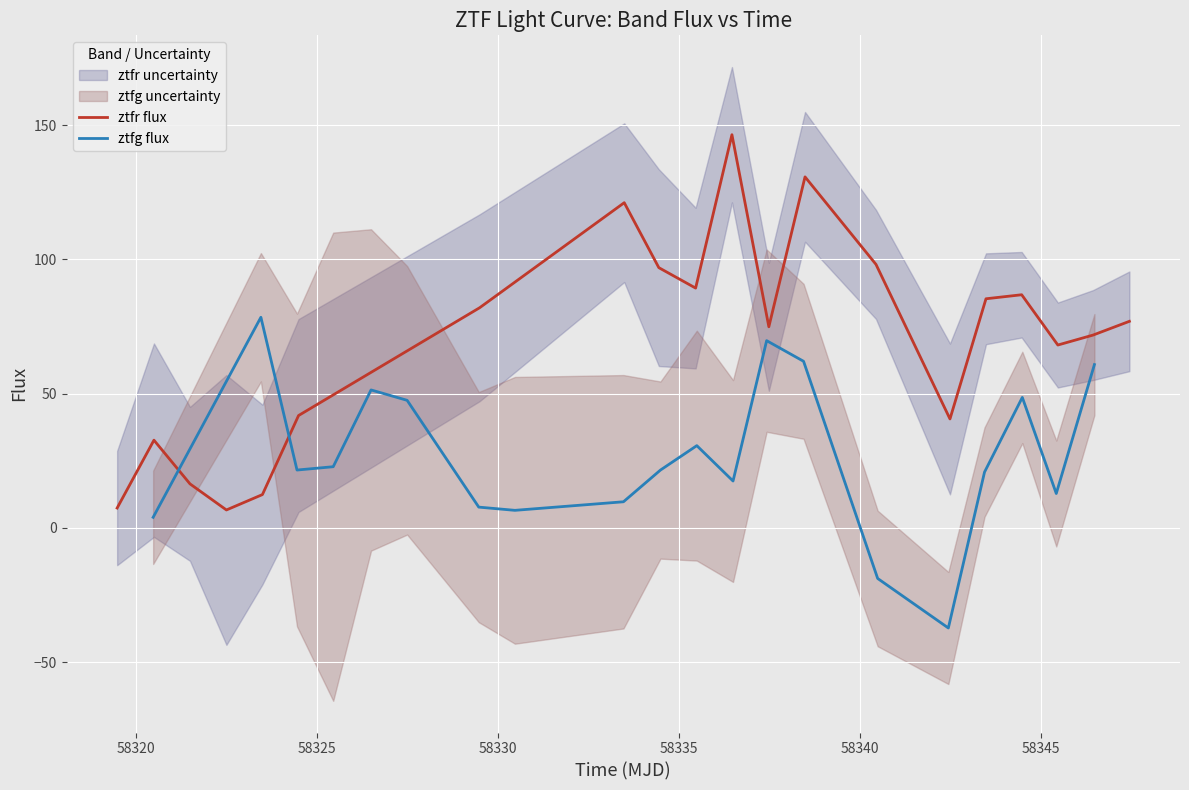

What is the difference between the second highest and second lowest values in the ztfg flux series?

88.6